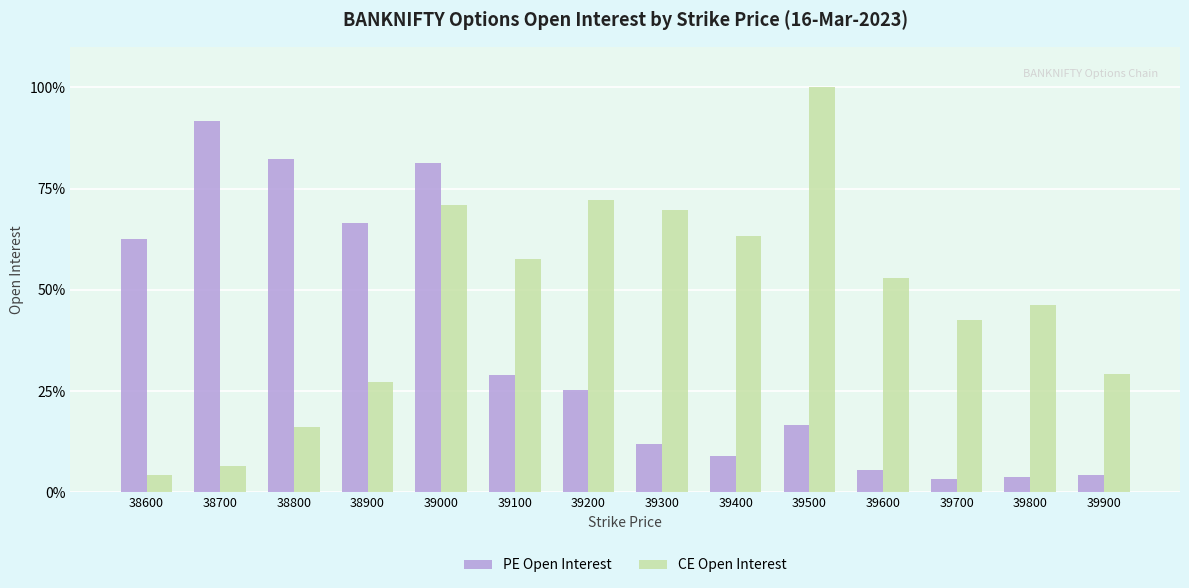

What is the total value across all series at 38800?

98.4